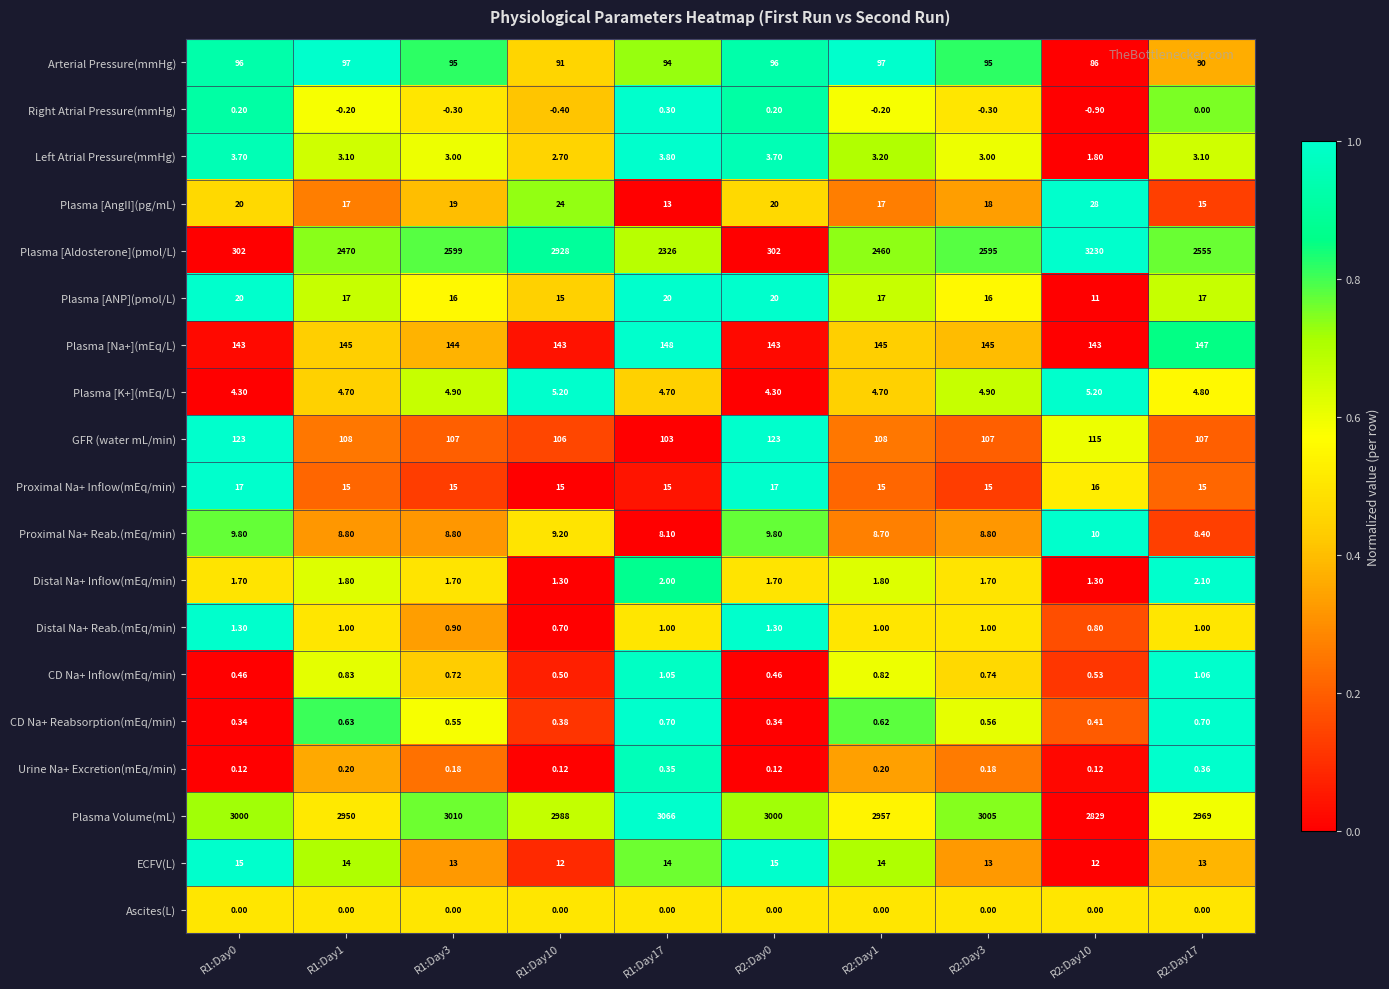

Which series has the largest total across all categories?

Plasma Volume(mL)